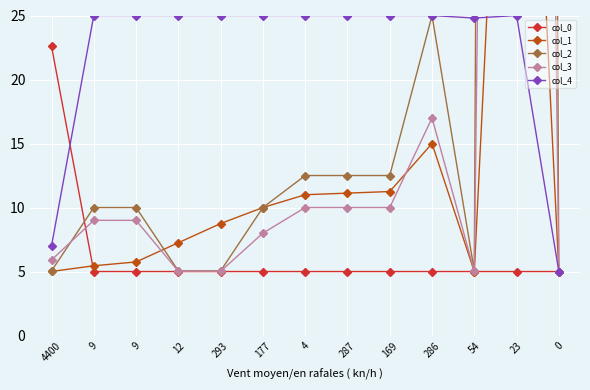

What is the smallest value displayed?

5.0